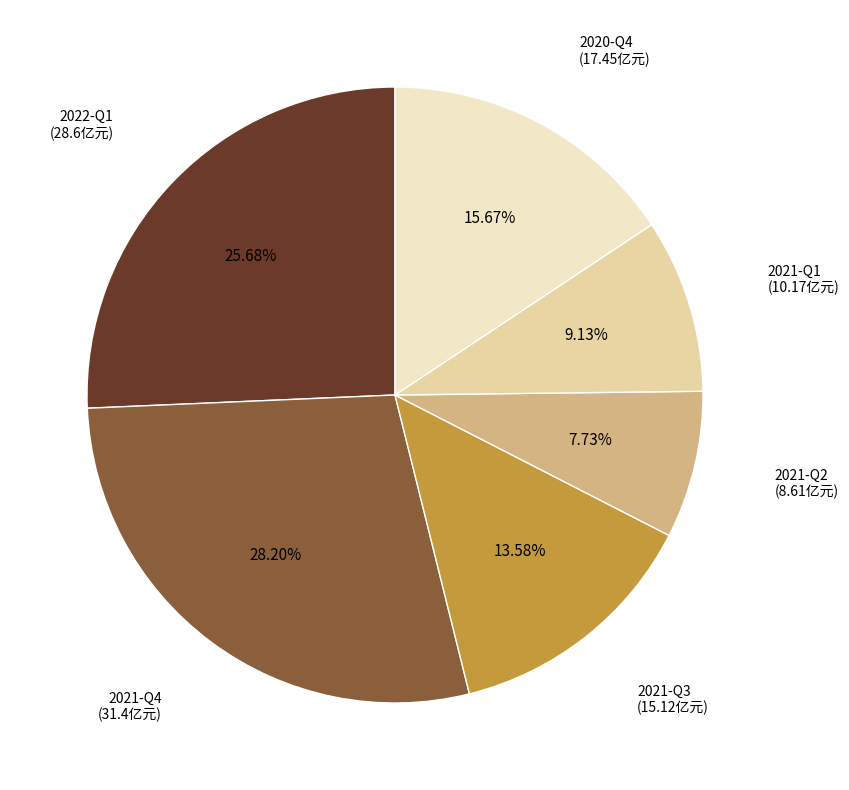

What percentage is the 2021-Q3 slice, to the nearest percent?

14%